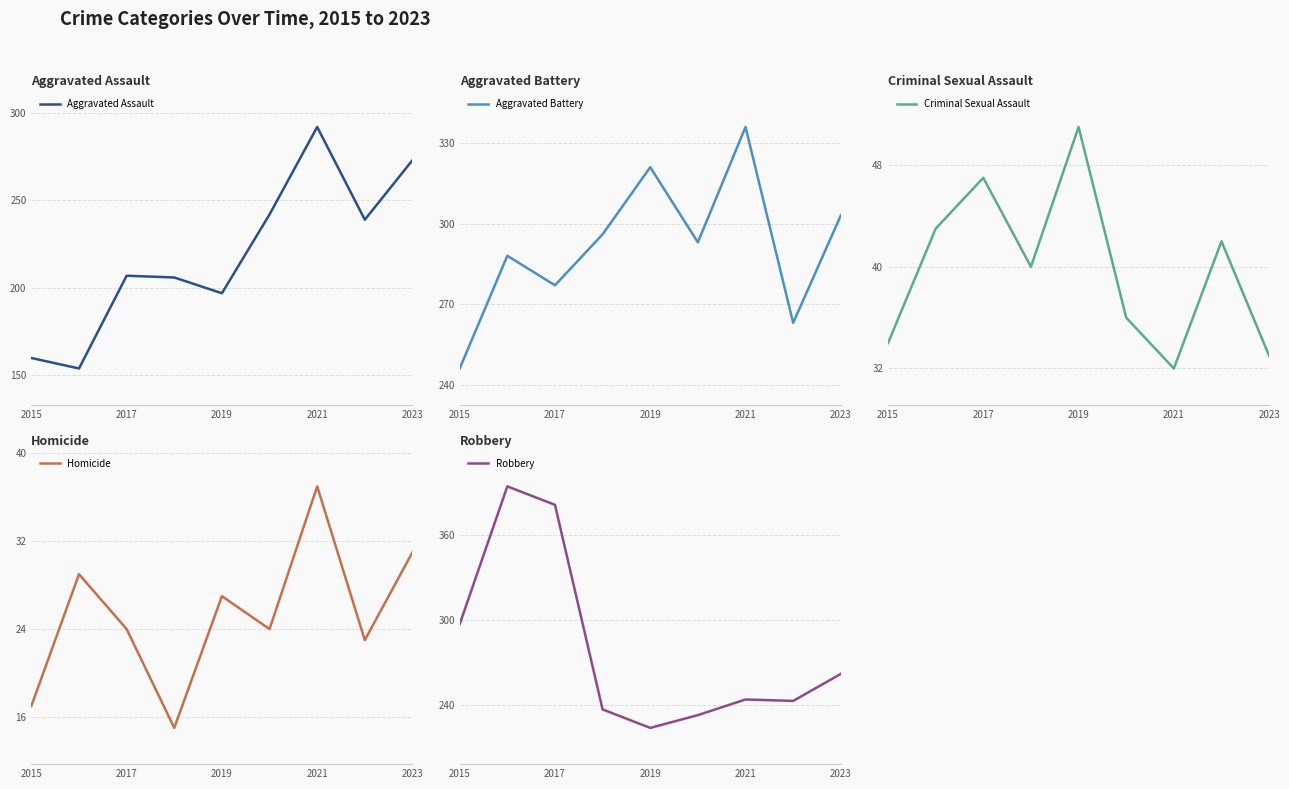

The Criminal Sexual Assault series shows 12 at 2023. True or false?

False